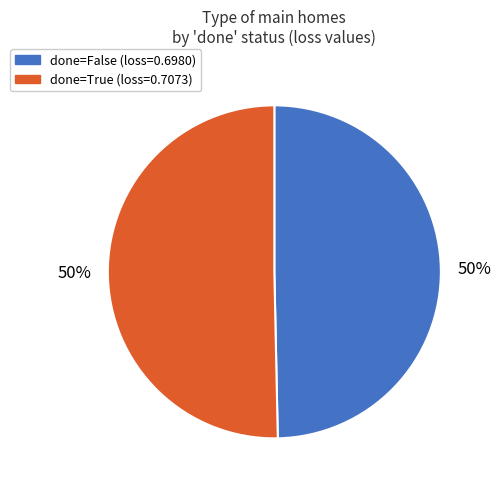

To the nearest percent, what is the average slice percentage?

50%